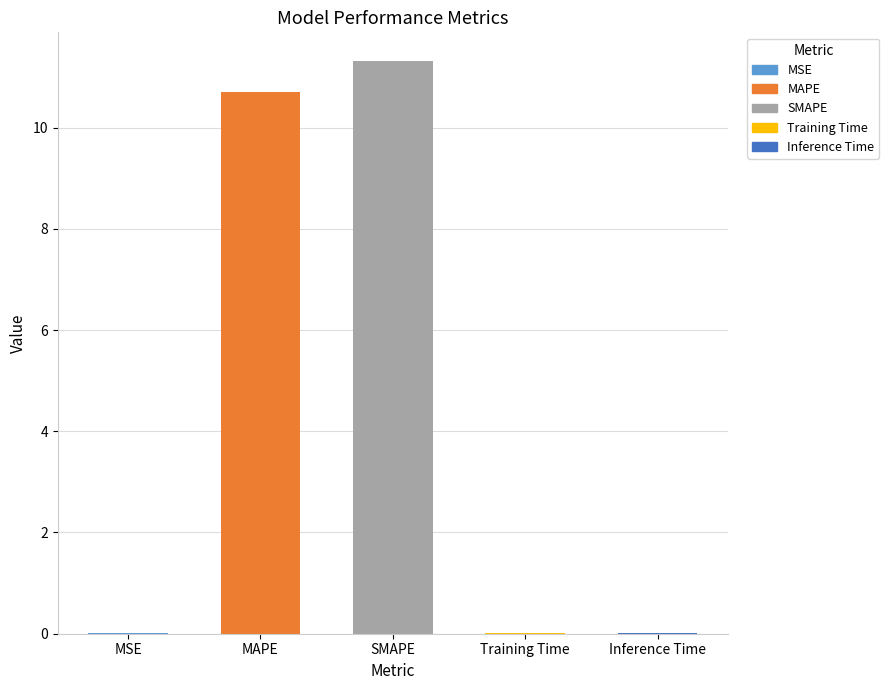

The value at Training Time is 0.0. True or false?

True